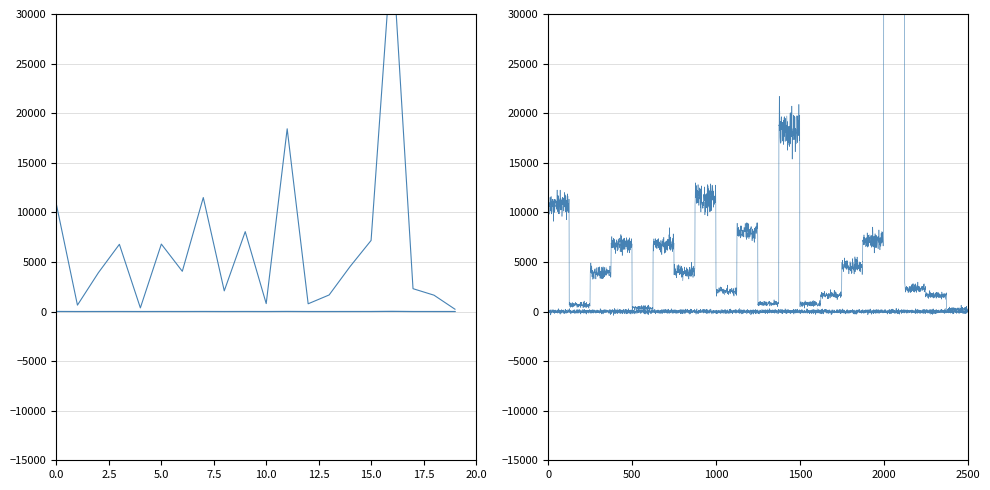

Does the chart display data point markers on the line(s)?

No